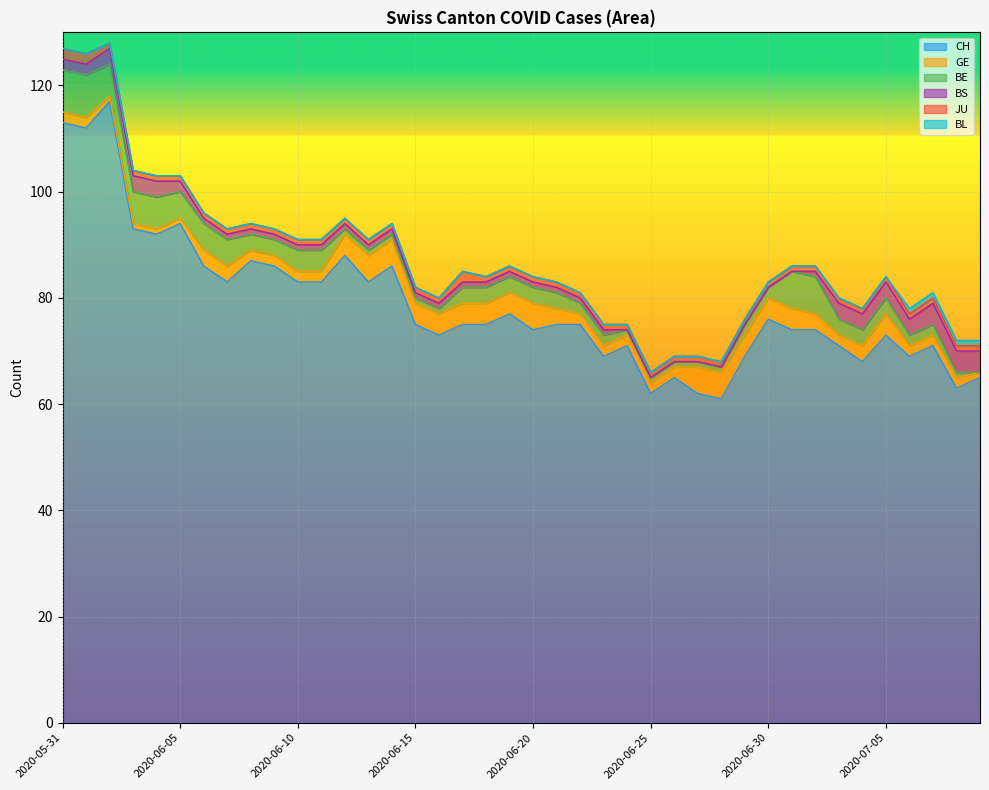

Which series has the largest total across all categories?

CH